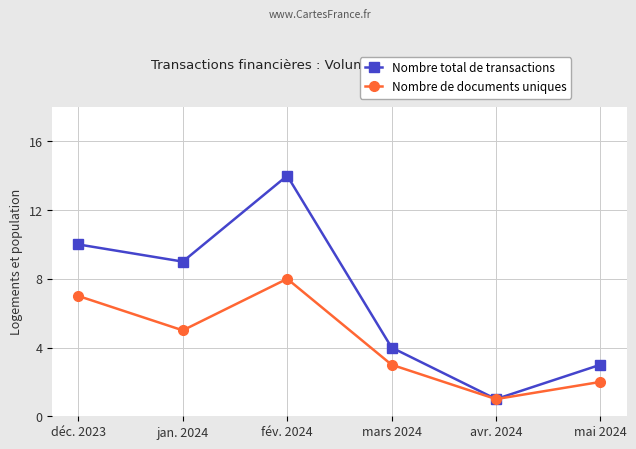

What is the sum of the Nombre total de transactions values at fév. 2024 and jan. 2024?

23